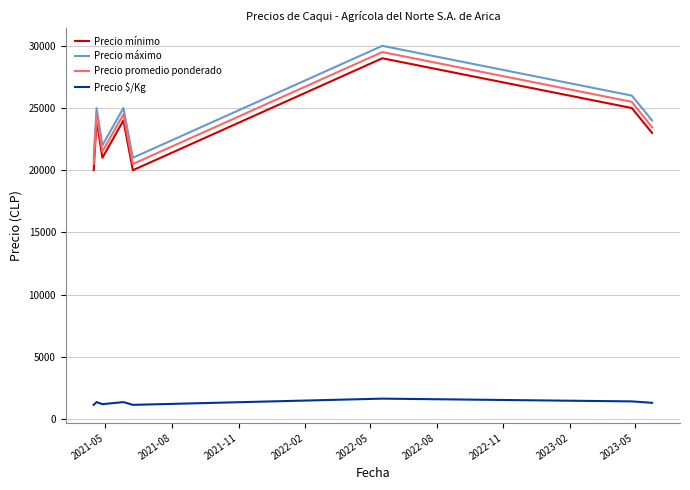

What is the maximum value for Precio $/Kg?

1639